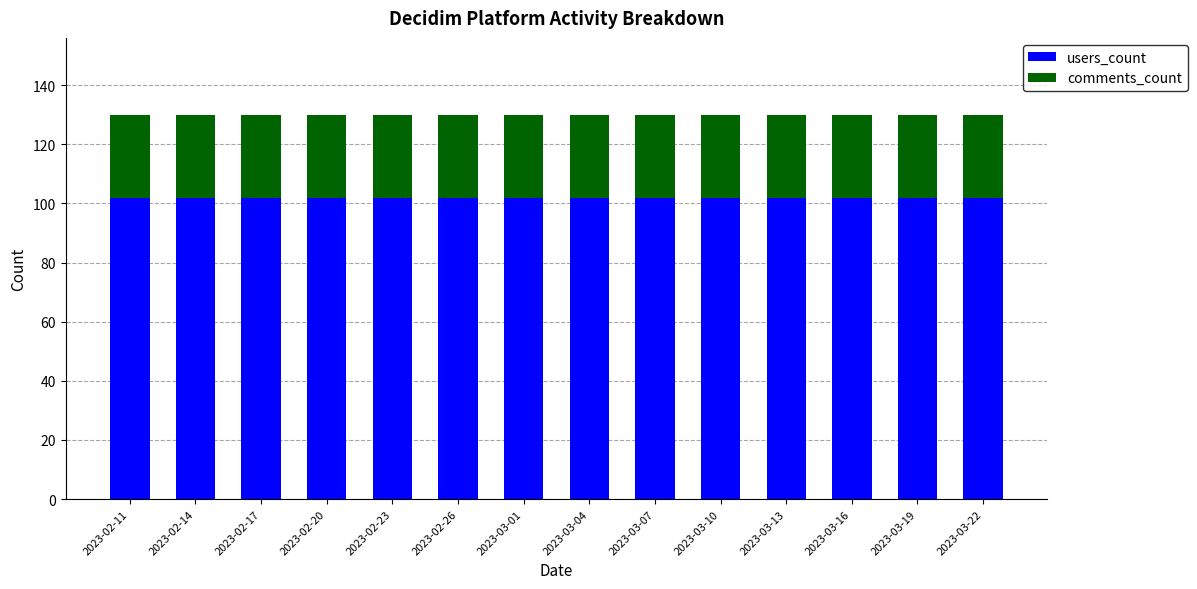

What is the highest value of the users_count series?

102